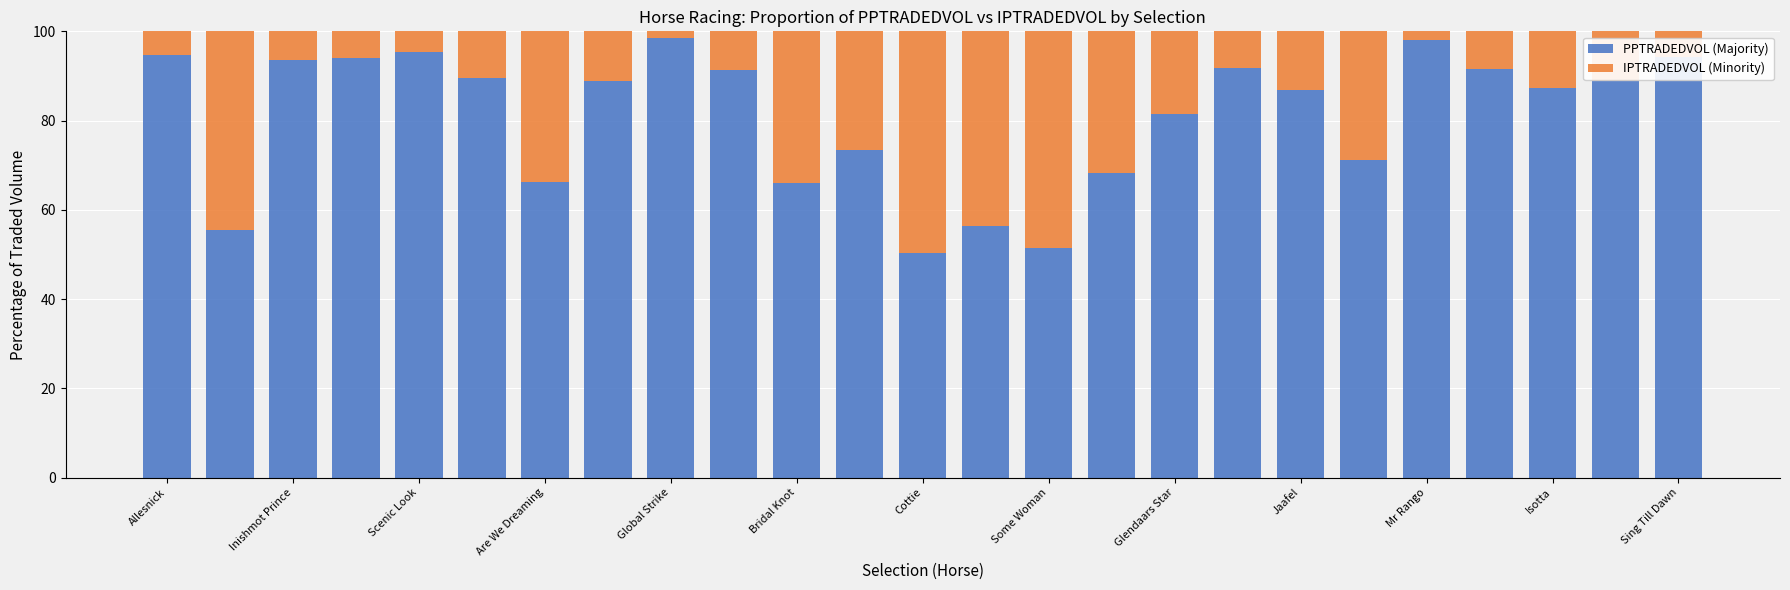

What is the average value of the PPTRADEDVOL (Majority) series?

81.0